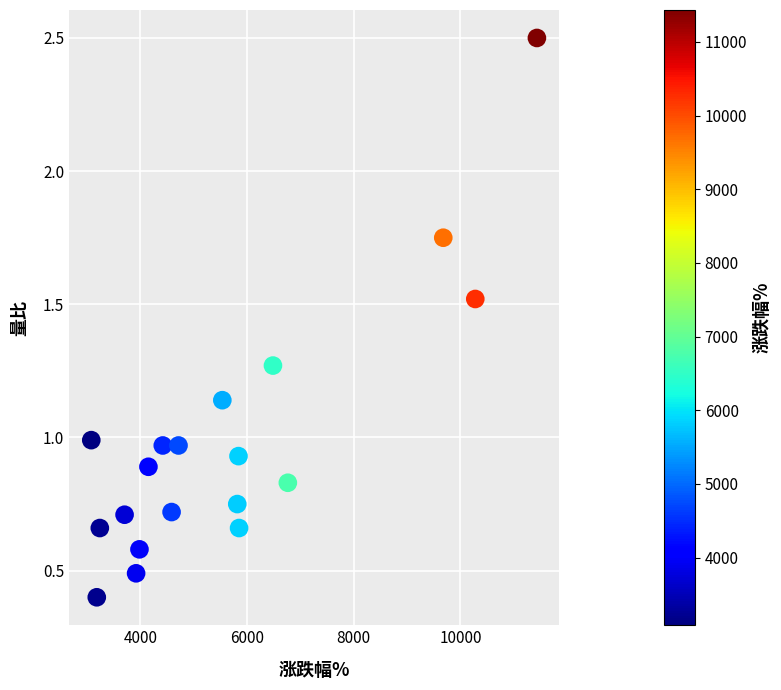

What is the range of Y values (max minus min)?

2.1